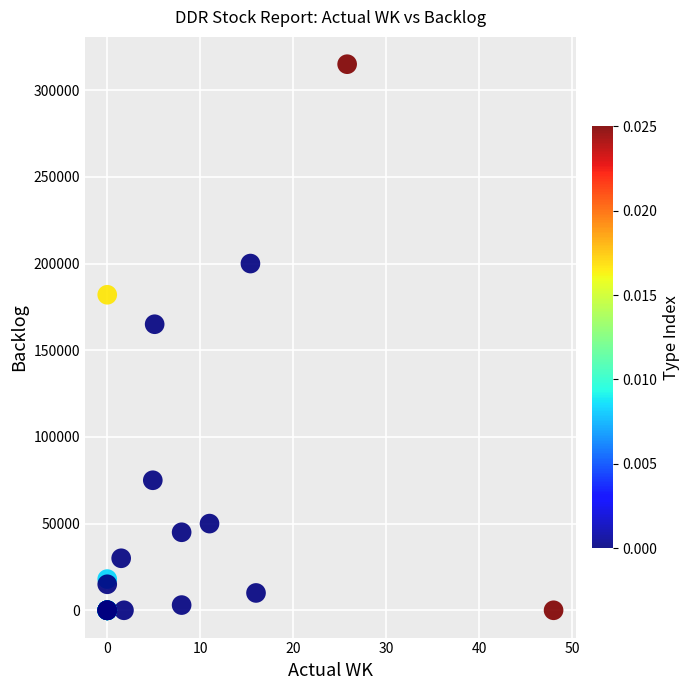

What Y value in the scatter plot is closest to 157500?

165000